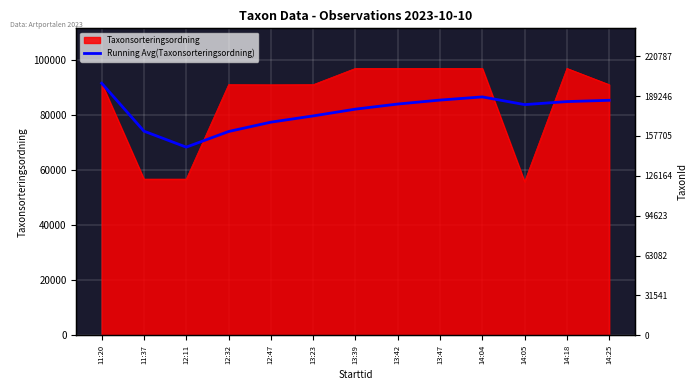

How many points are lower than both their immediate neighbors (excluding endpoints)?

2